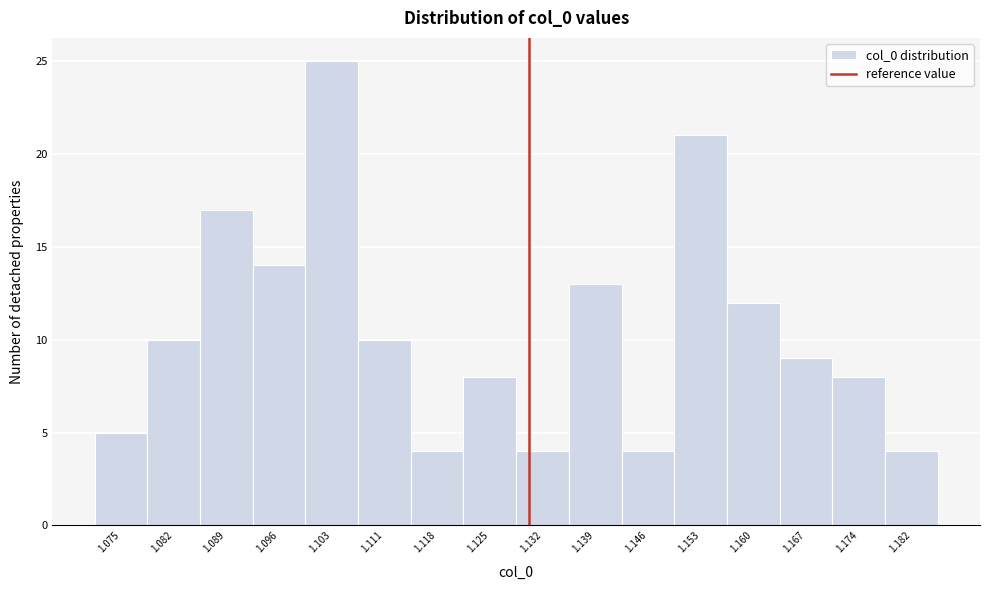

Reading left to right, list every bar in this chart as the range it spans on the x-axis followed by its height. Neither the bar edges nor the heights are printed on the chart, so give them approximately, as read against the axes.

1.072 to 1.079: 5
1.079 to 1.086: 10
1.086 to 1.093: 17
1.093 to 1.100: 14
1.100 to 1.107: 25
1.107 to 1.114: 10
1.114 to 1.121: 4
1.121 to 1.128: 8
1.128 to 1.135: 4
1.135 to 1.143: 13
1.143 to 1.150: 4
1.150 to 1.157: 21
1.157 to 1.164: 12
1.164 to 1.171: 9
1.171 to 1.178: 8
1.178 to 1.185: 4